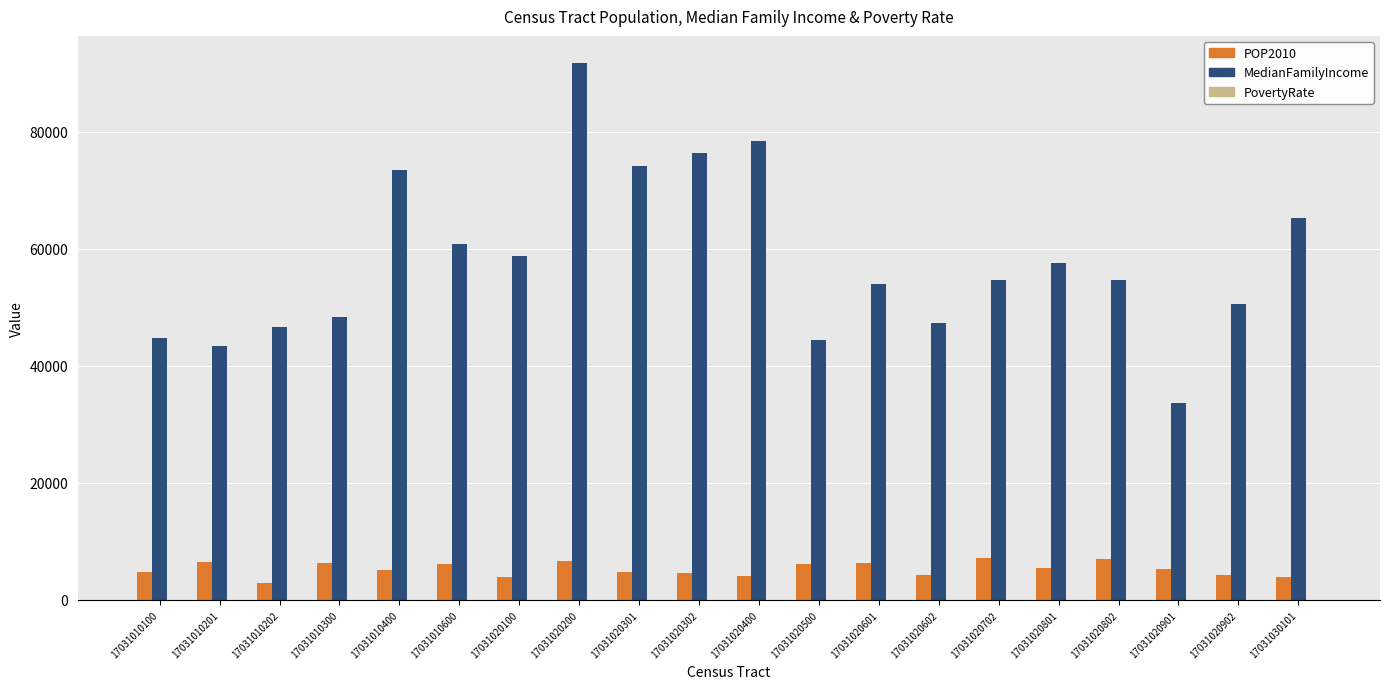

The POP2010 series shows 2818.0 at 17031010202. True or false?

True